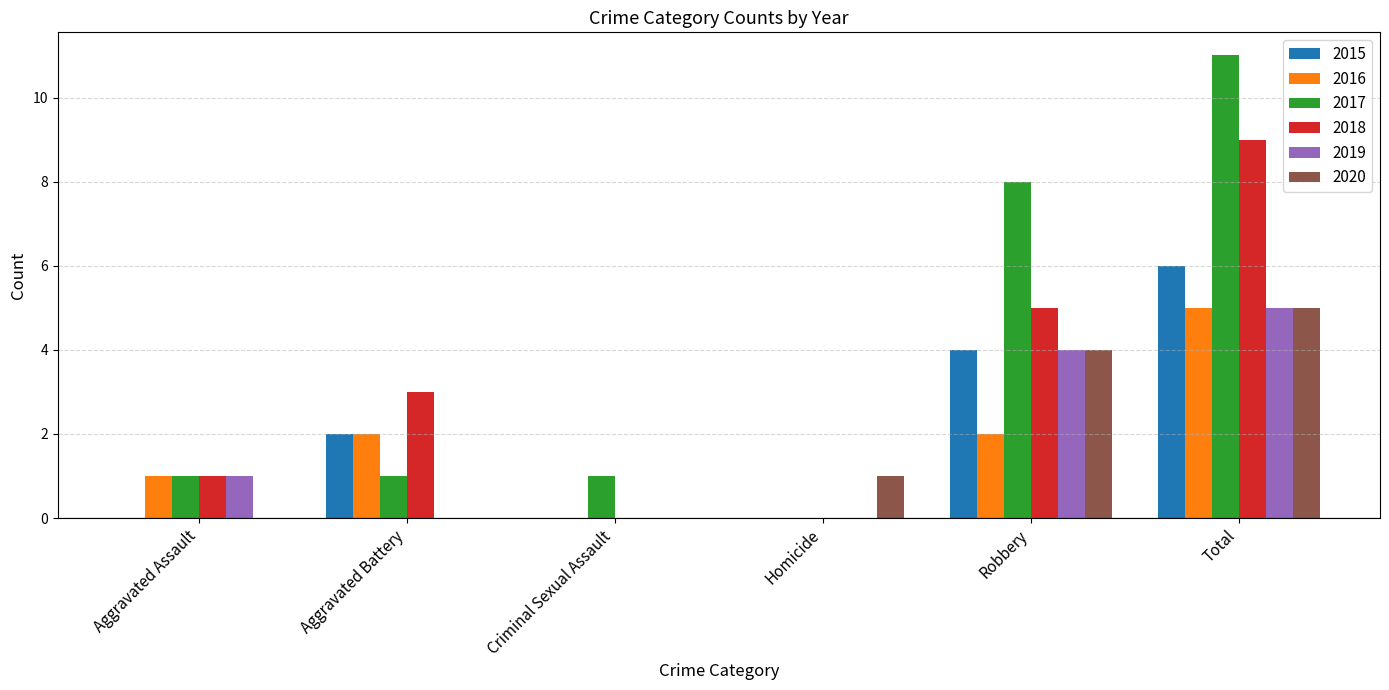

Reading left to right, what are all the values shown in this chart?

2015: Aggravated Assault=0	Aggravated Battery=2	Criminal Sexual Assault=0	Homicide=0	Robbery=4	Total=6
2016: Aggravated Assault=1	Aggravated Battery=2	Criminal Sexual Assault=0	Homicide=0	Robbery=2	Total=5
2017: Aggravated Assault=1	Aggravated Battery=1	Criminal Sexual Assault=1	Homicide=0	Robbery=8	Total=11
2018: Aggravated Assault=1	Aggravated Battery=3	Criminal Sexual Assault=0	Homicide=0	Robbery=5	Total=9
2019: Aggravated Assault=1	Aggravated Battery=0	Criminal Sexual Assault=0	Homicide=0	Robbery=4	Total=5
2020: Aggravated Assault=0	Aggravated Battery=0	Criminal Sexual Assault=0	Homicide=1	Robbery=4	Total=5